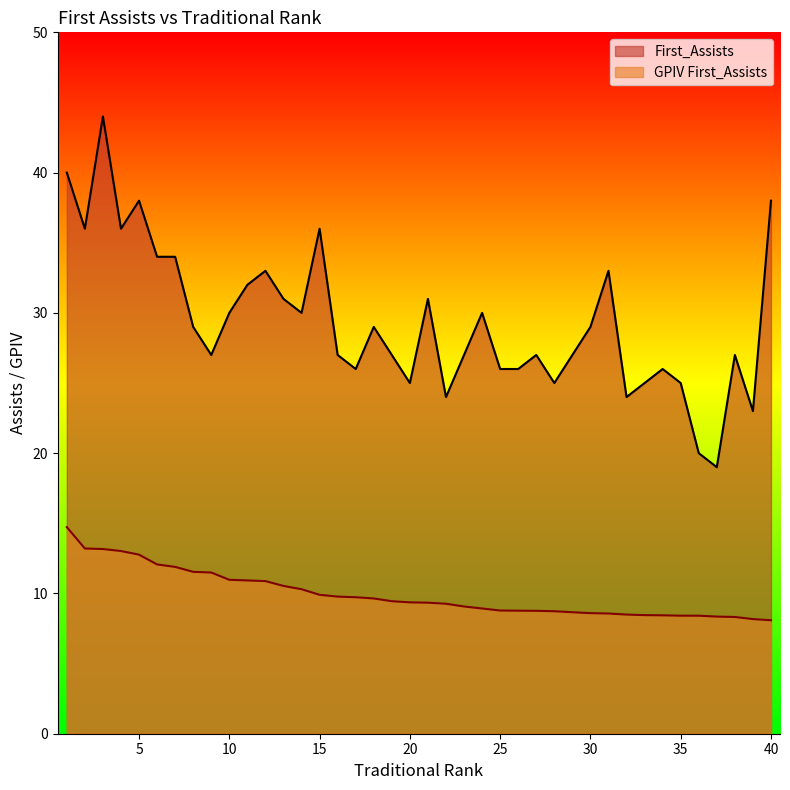

Which category has the lowest value in the GPIV First_Assists series?

40